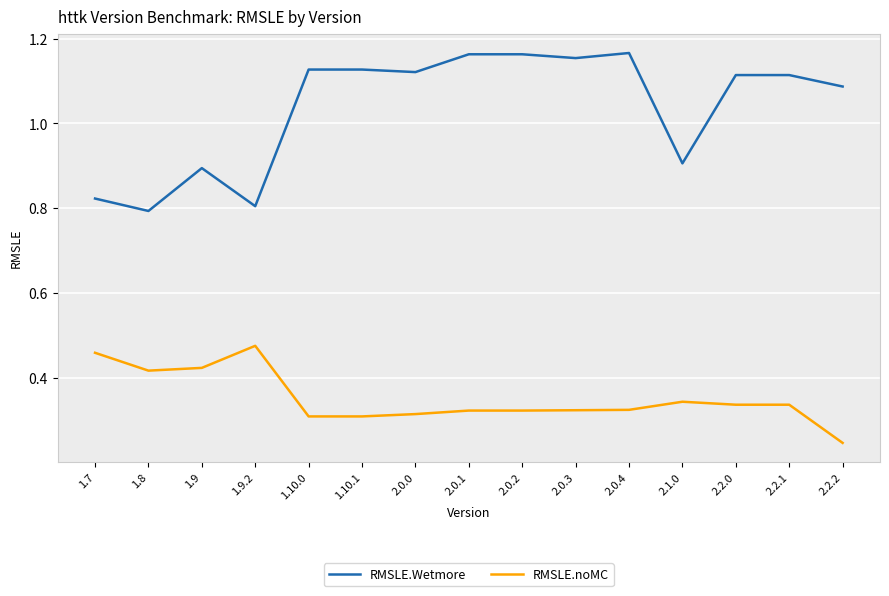

What position from the right is 1.9.2?

12